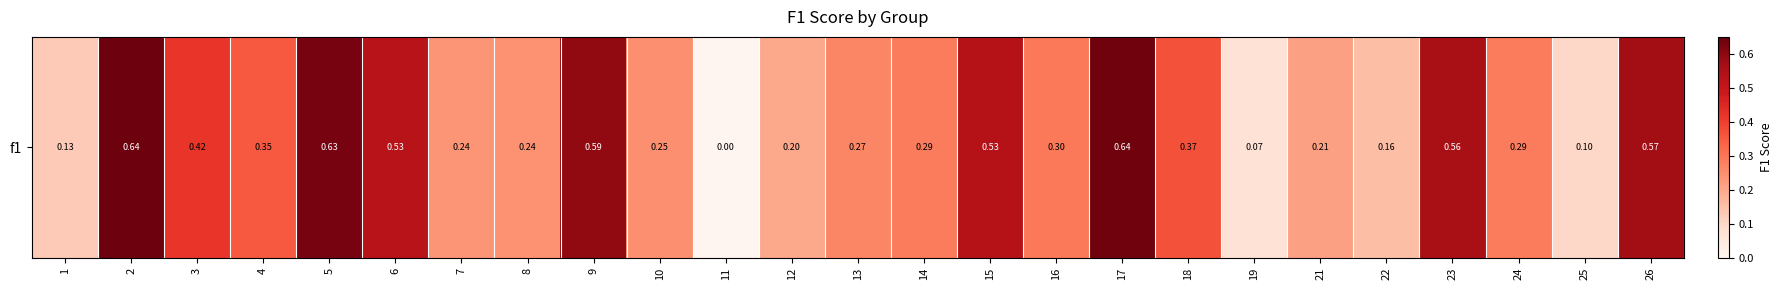

Reading left to right, list all the values displayed in this chart.

1=0.1	2=0.6	3=0.4	4=0.4	5=0.6	6=0.5	7=0.2	8=0.2	9=0.6	10=0.2	11=0.0	12=0.2	13=0.3	14=0.3	15=0.5	16=0.3	17=0.6	18=0.4	19=0.1	21=0.2	22=0.2	23=0.6	24=0.3	25=0.1	26=0.6